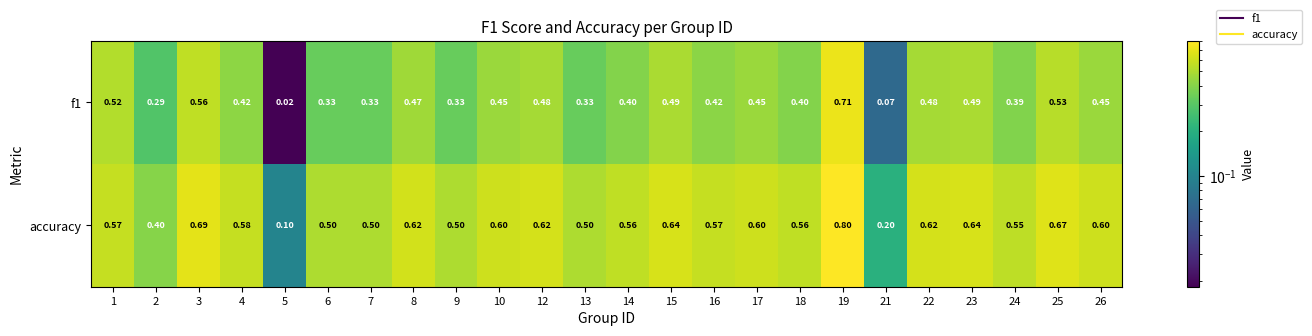

Which series has the largest total across all categories?

accuracy